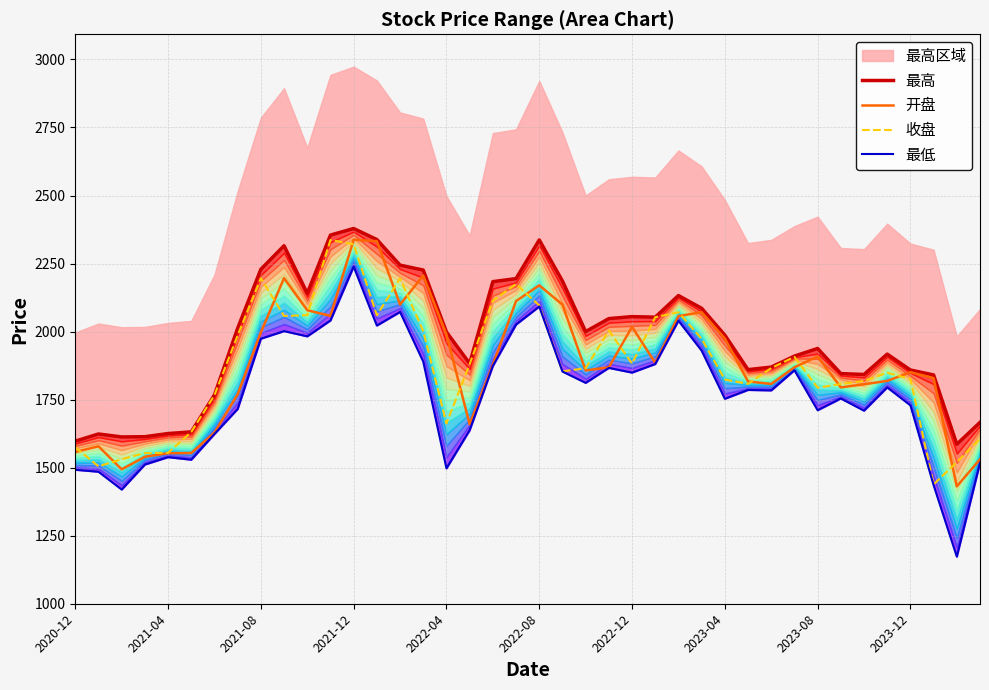

Reading left to right, extract all data points from this chart.

最高: 1597.4	1623.8	1612.9	1613.7	1625.4	1631.5	1767.3	2012.4	2228.9	2315.5	2140.7	2354.7	2378.8	2338.2	2244.2	2226.1	1998.5	1882.8	2183.6	2194.7	2336.8	2186.0	2000.0	2047.8	2055.1	2053.0	2132.5	2085.7	1987.1	1860.2	1869.6	1910.0	1937.9	1845.7	1842.3	1917.3	1858.8	1840.7	1586.2	1666.4
开盘: 1557.5	1578.6	1493.9	1540.0	1553.3	1553.8	1628.9	1769.8	1997.2	2196.7	2078.6	2057.6	2337.4	2332.1	2099.4	2206.1	1989.6	1659.5	1878.0	2112.0	2170.1	2099.2	1857.3	1868.7	2017.5	1885.2	2056.8	2071.4	1974.1	1816.9	1807.6	1868.9	1908.4	1794.9	1806.4	1818.8	1850.9	1828.8	1431.1	1530.8
收盘: 1574.7	1504.8	1531.2	1553.5	1554.6	1631.1	1766.5	1986.0	2196.3	2057.2	2060.6	2336.7	2320.8	2059.9	2195.7	2001.6	1662.4	1880.5	2113.7	2174.7	2096.1	1853.7	1865.4	2003.8	1882.4	2053.0	2071.0	1973.7	1824.0	1807.9	1865.9	1907.0	1793.8	1807.2	1818.8	1848.7	1826.1	1438.7	1519.9	1606.3
最低: 1492.2	1485.0	1419.6	1511.5	1538.5	1529.2	1623.7	1715.8	1973.8	2001.7	1982.5	2040.8	2238.8	2022.2	2072.2	1889.5	1497.5	1637.8	1873.5	2025.9	2092.1	1853.3	1811.6	1866.6	1849.3	1880.9	2040.1	1929.9	1753.2	1785.6	1783.9	1858.0	1711.1	1754.3	1709.4	1794.9	1729.1	1435.6	1173.1	1517.5